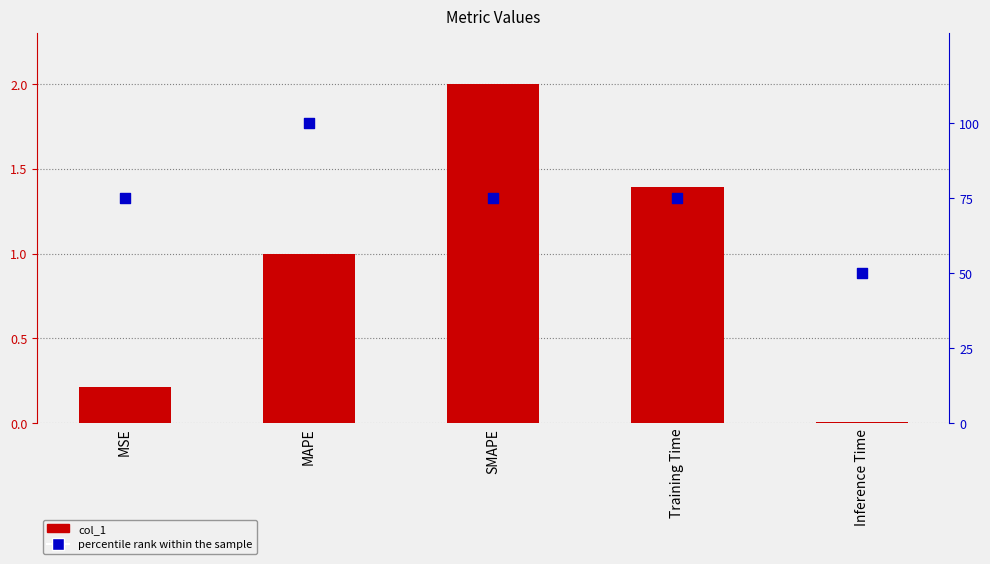

What are all the series names shown in the legend?

col_1, percentile rank within the sample